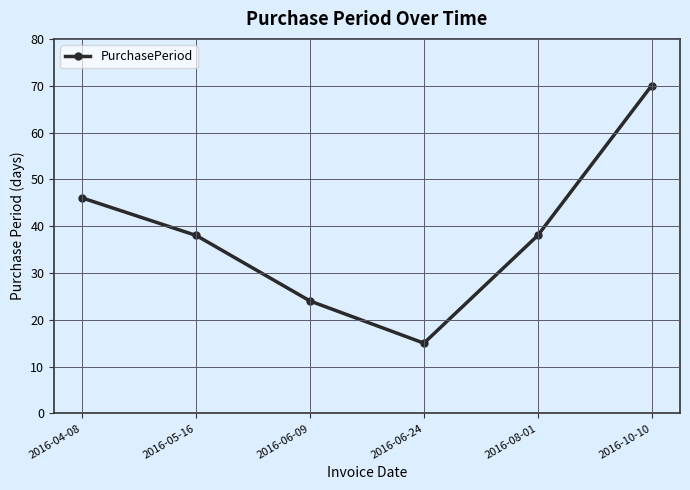

Does the chart display data point markers on the line(s)?

Yes